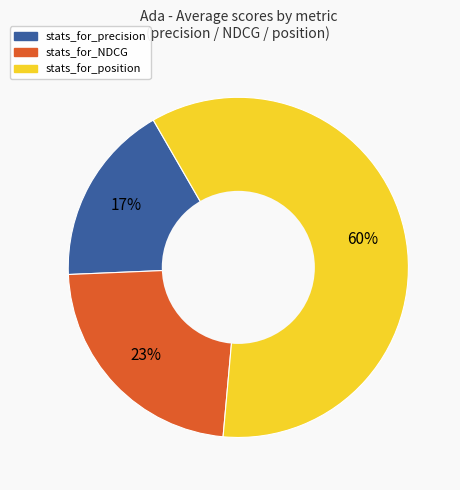

Does any single category account for the majority?

Yes